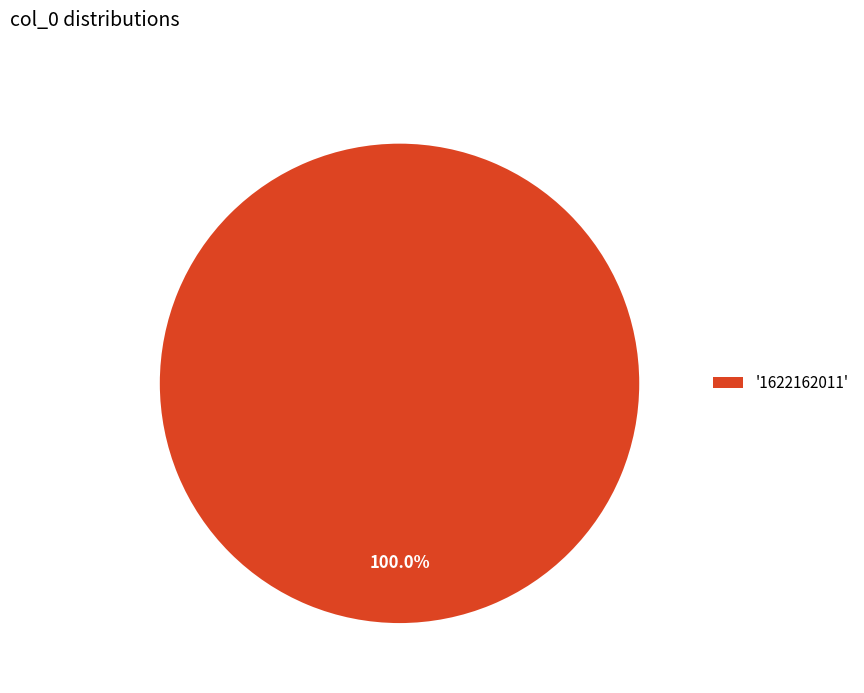

Count the number of slices in the pie.

1